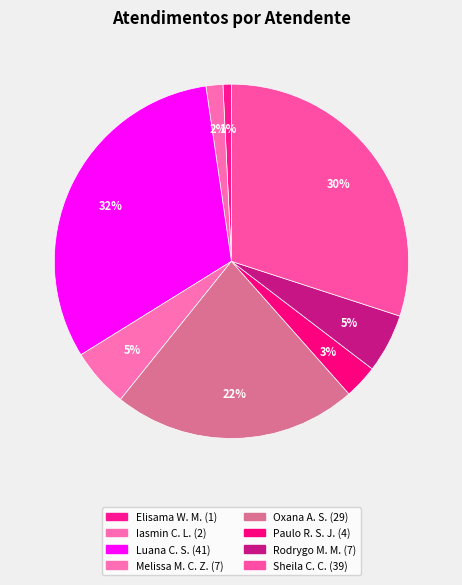

What is the largest slice in the pie chart?

Luana Cristine Sa dos Santos